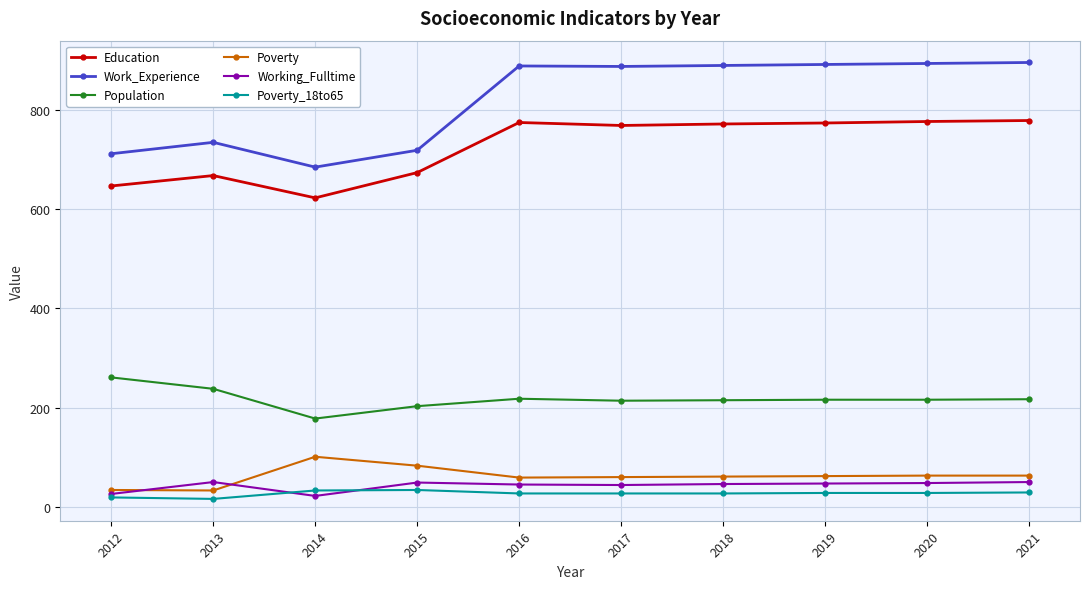

Does the chart display data point markers on the line(s)?

Yes